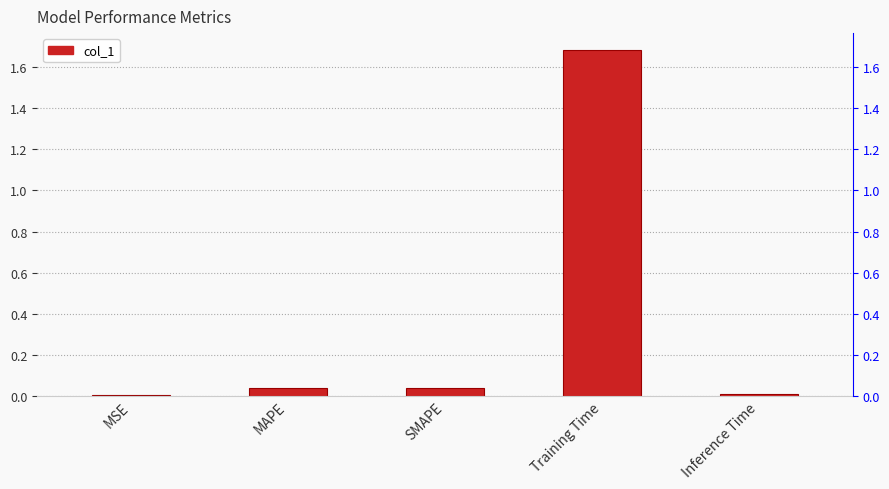

The value at MAPE is 0.1. True or false?

False